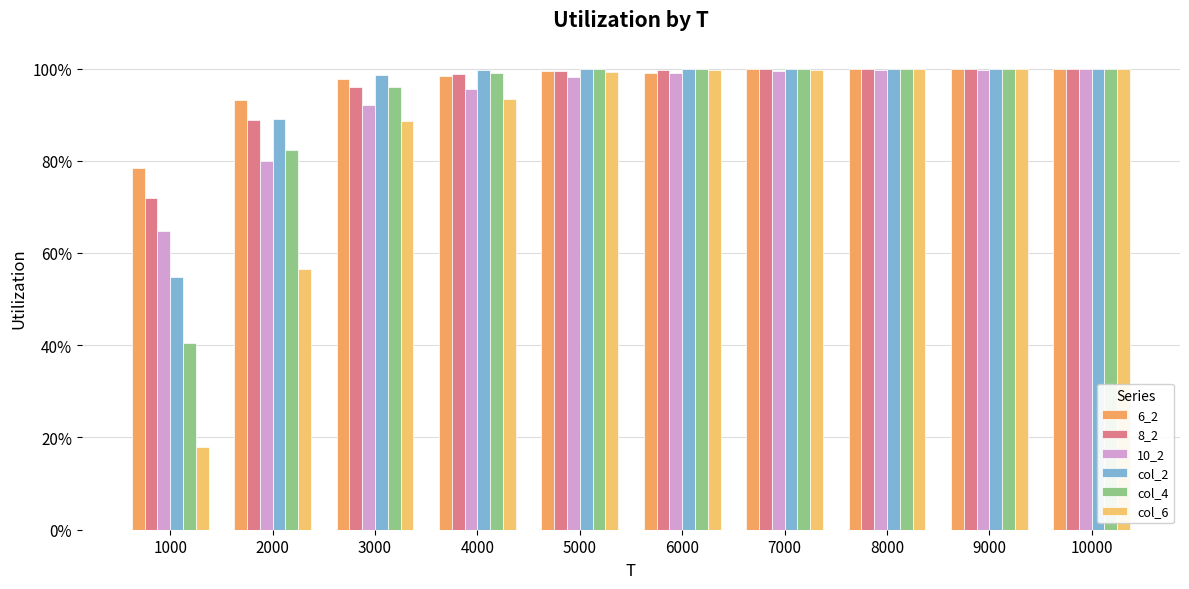

What are all the series names shown in the legend?

6_2, 8_2, 10_2, col_2, col_4, col_6